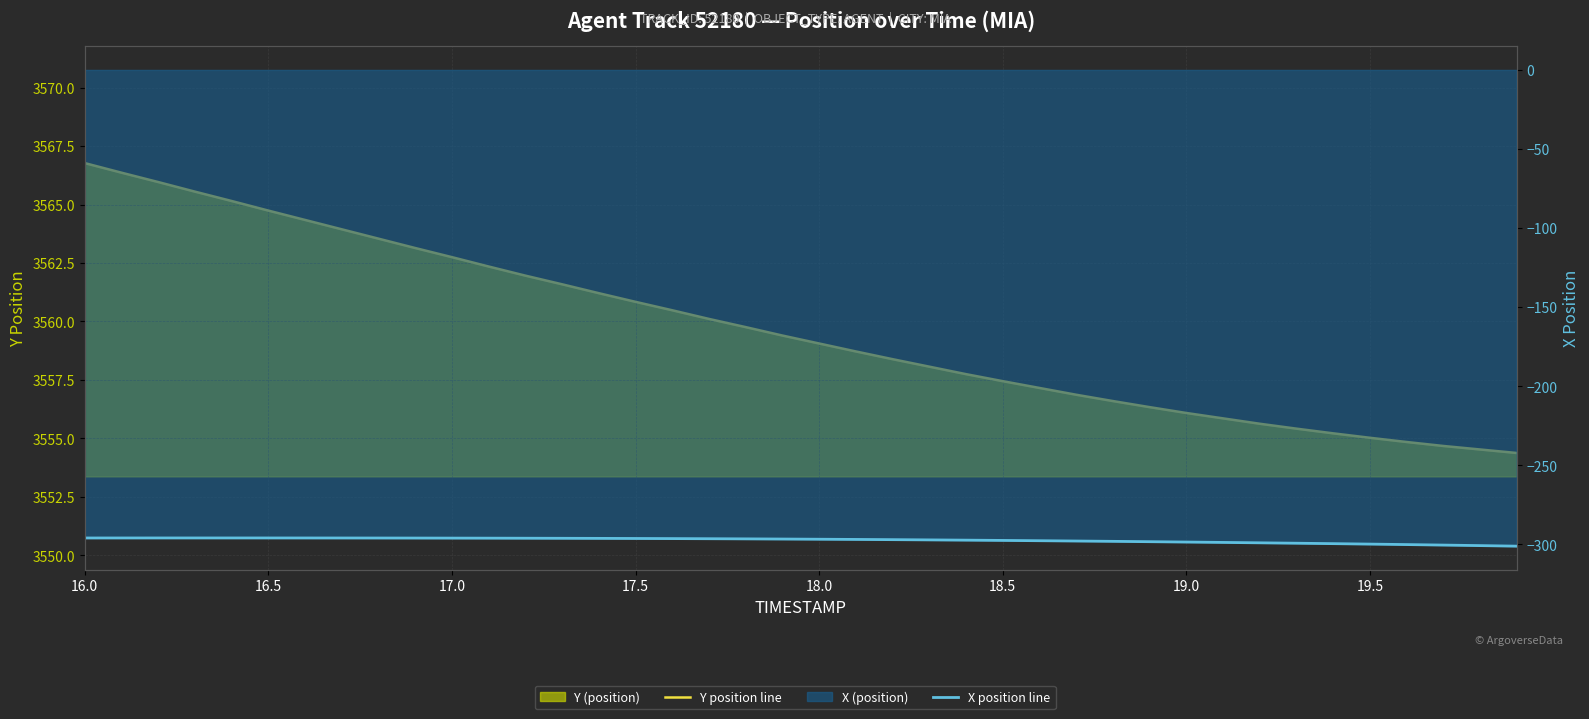

At which label does Y position line reach its peak?

16.0